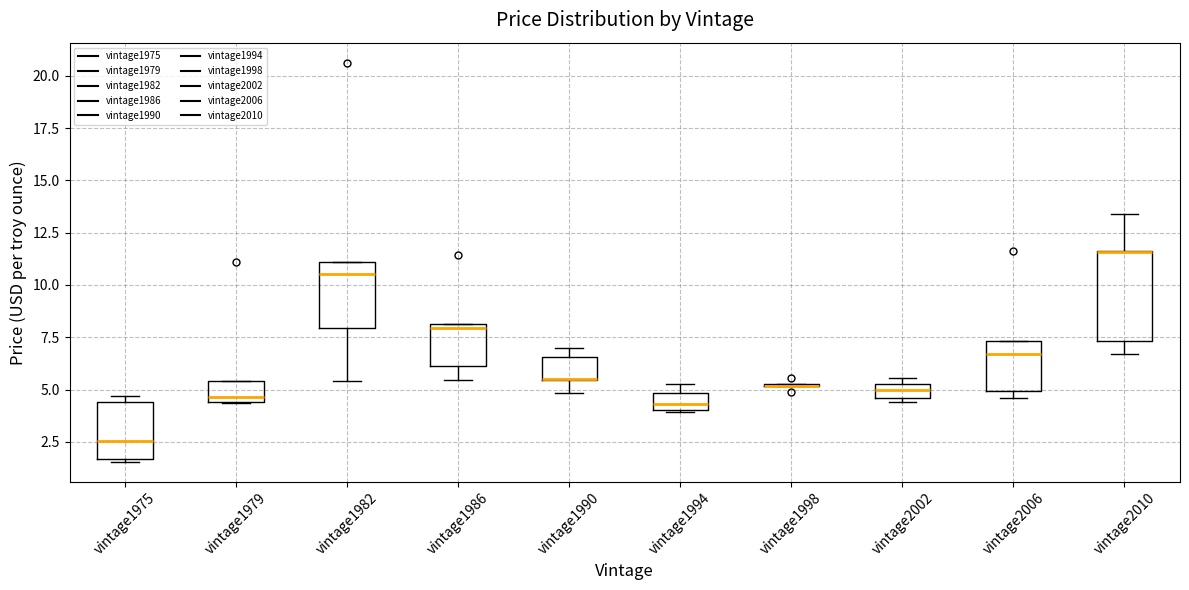

Comparing the boxes themselves (not the whiskers), which one is the tallest?

vintage2010